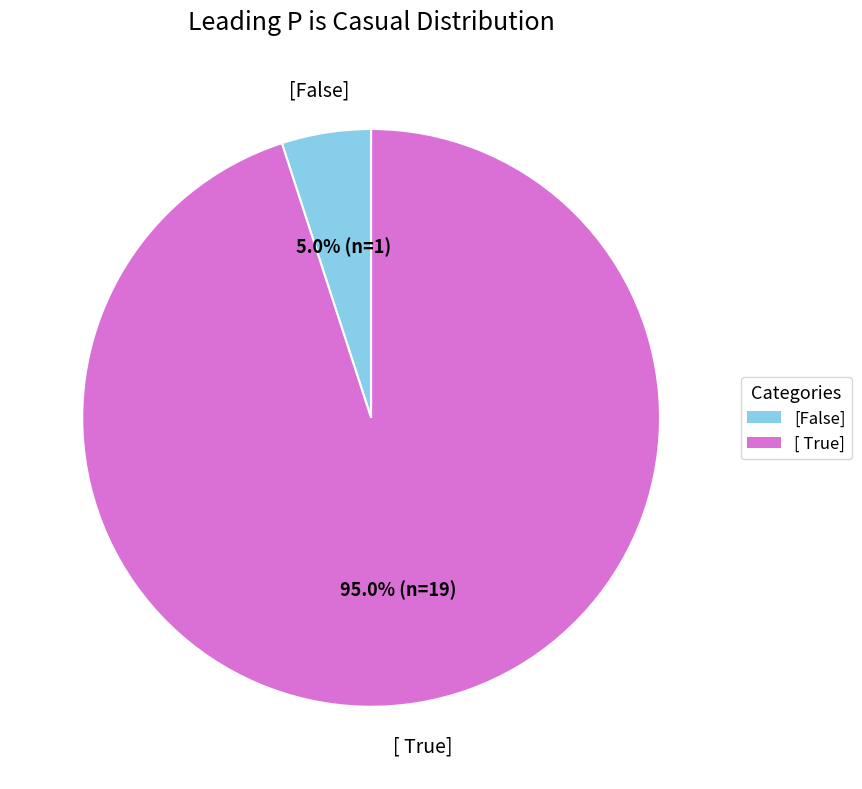

To the nearest percent, what is the combined percentage of [ True] and [False]?

100%